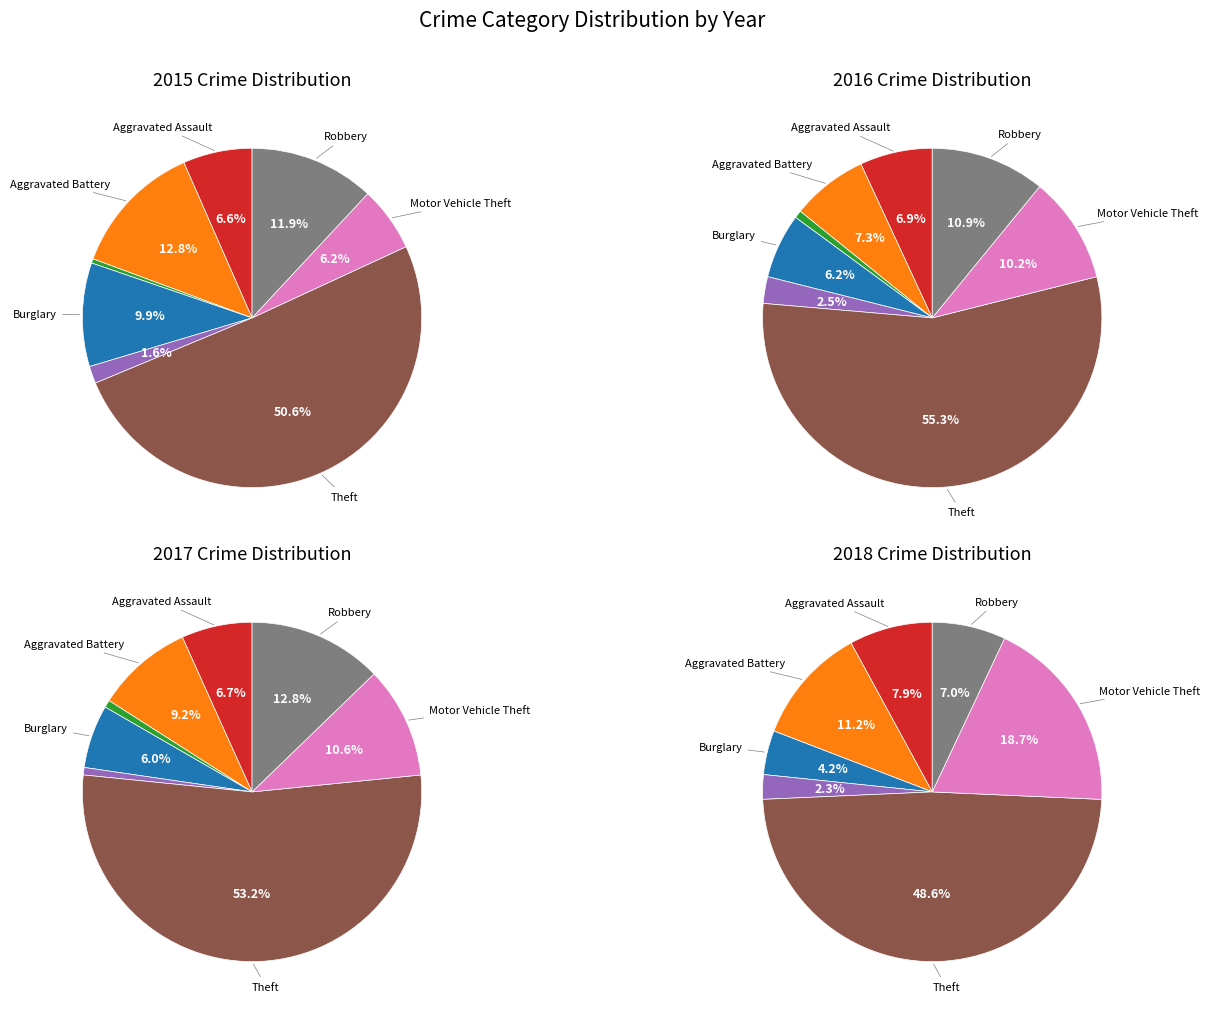

Which series has the widest spread of values?

2016